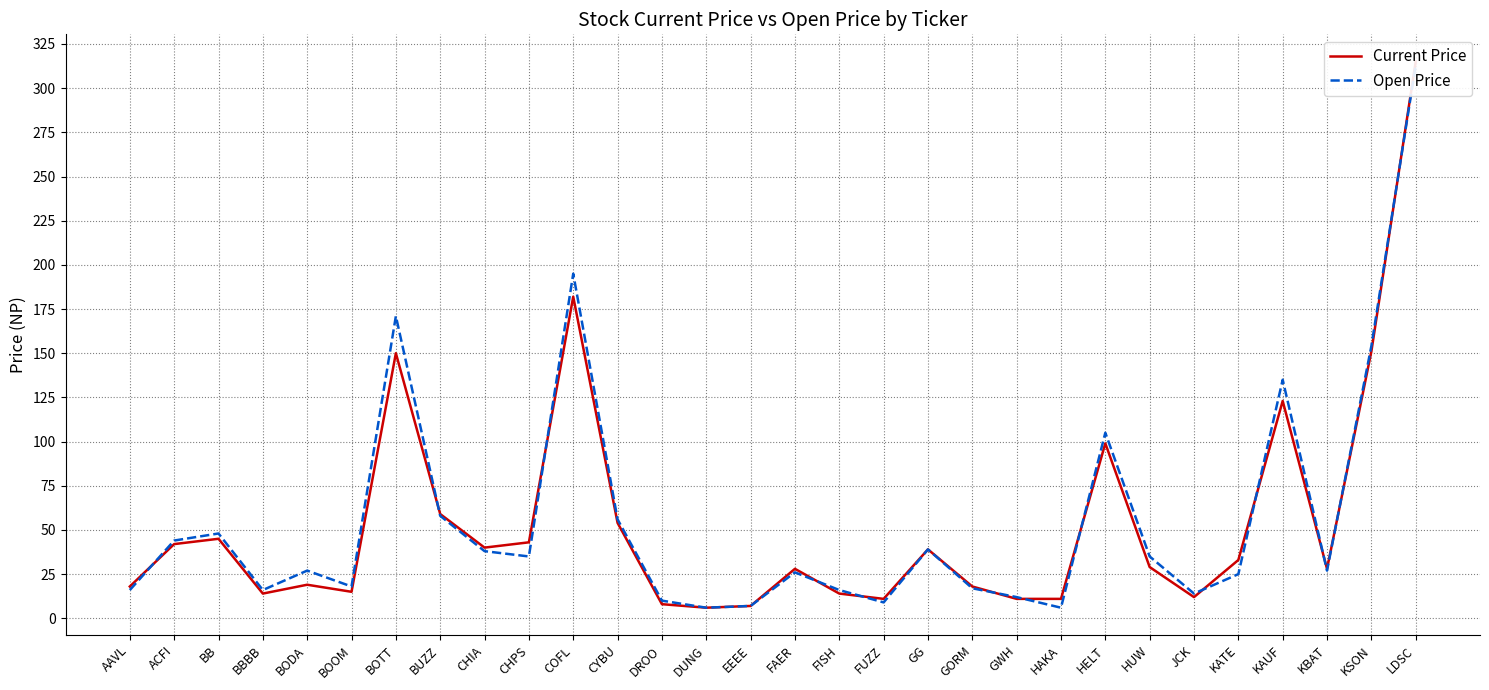

Is this an area chart (filled region under the line)?

No